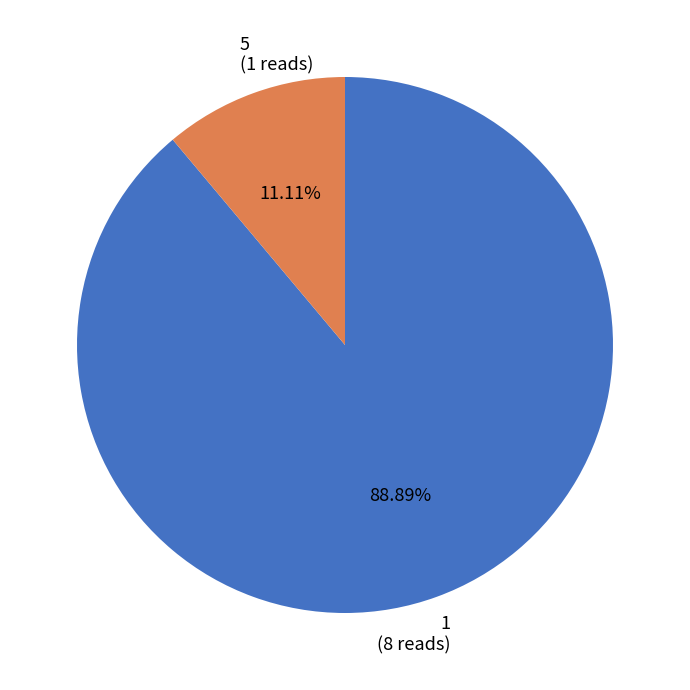

To the nearest percent, what is the average slice percentage?

50%